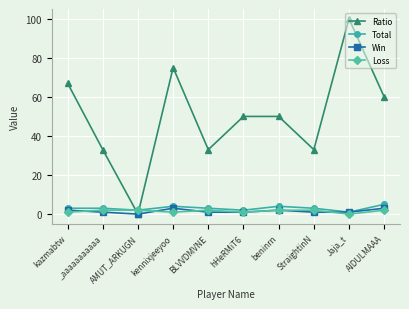

How many intersections are there between Ratio and Total?

2